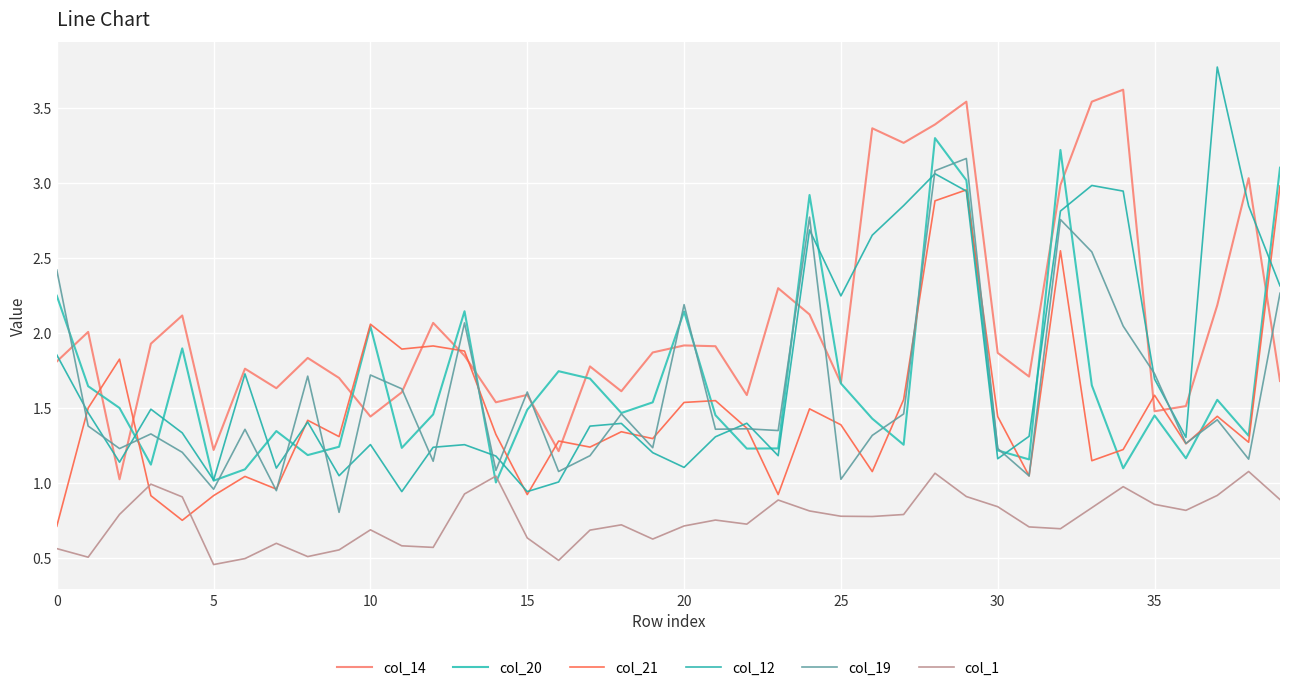

Does the chart display data point markers on the line(s)?

No